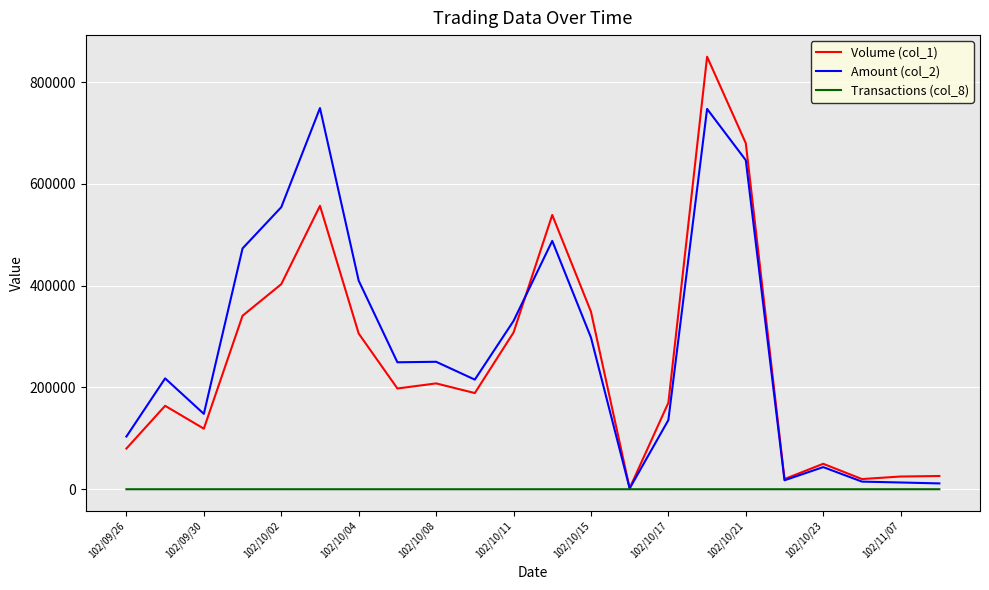

What is the lowest value of the Transactions (col_8) series?

1